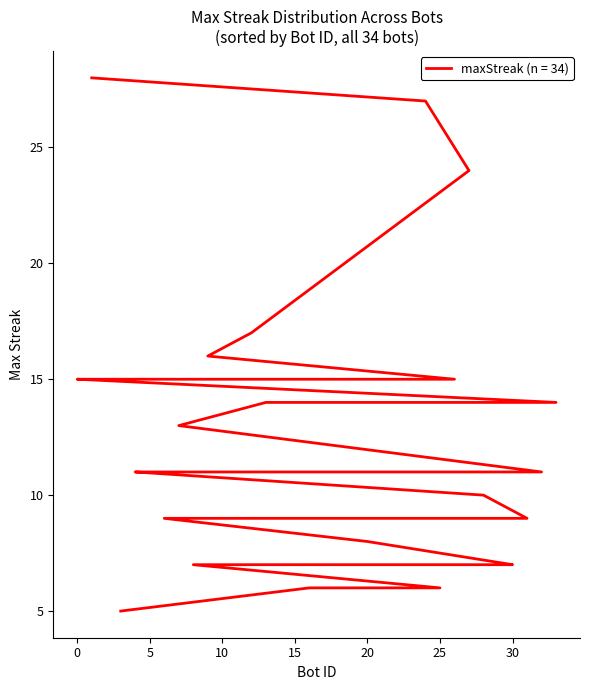

What is the greatest value displayed?

28